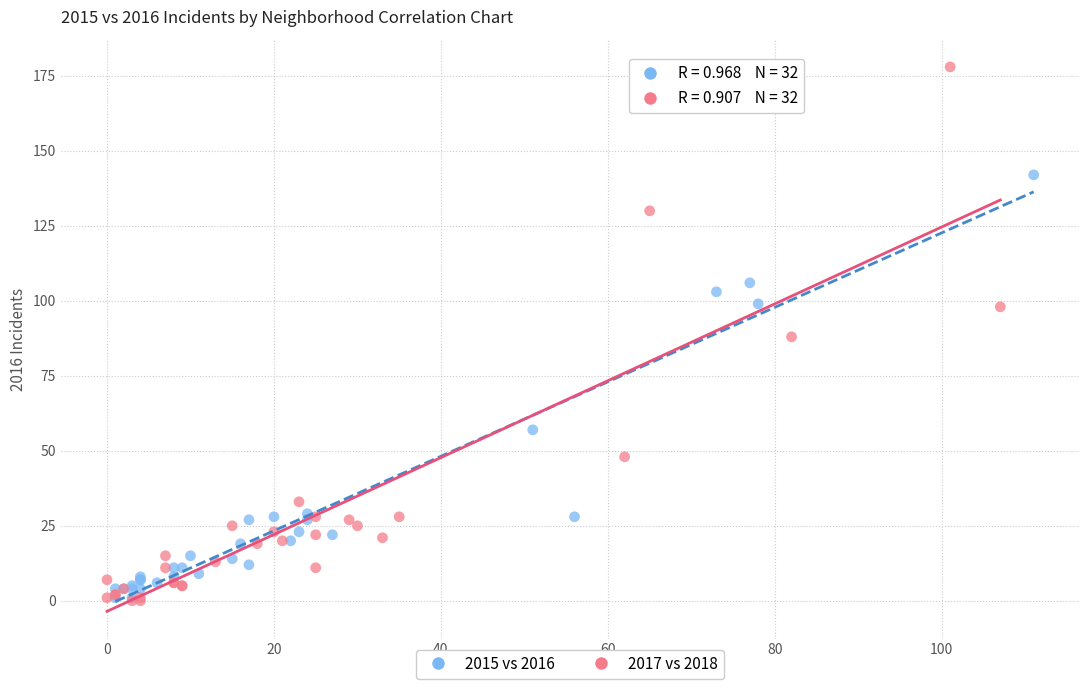

Which series contains the highest Y value?

2017 vs 2018